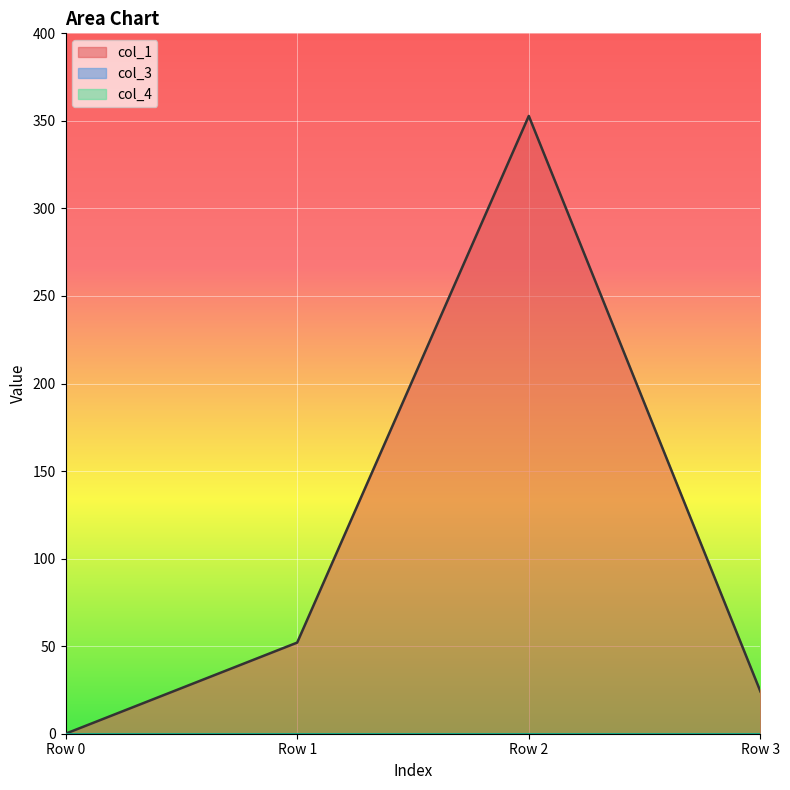

At which label is col_3 closest to 0?

Row 0